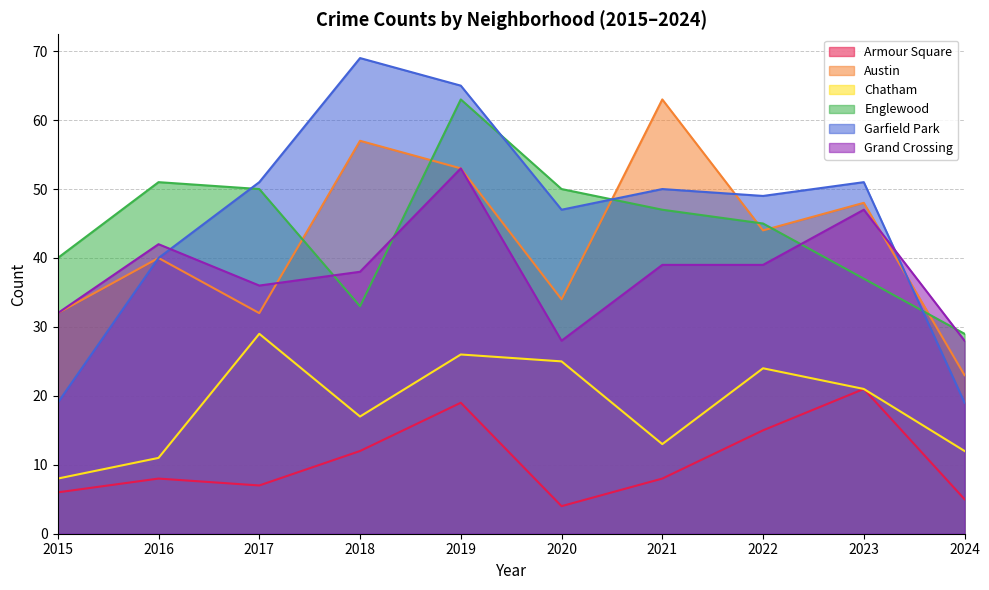

What is the difference between the maximum and second lowest values in the Englewood series?

30